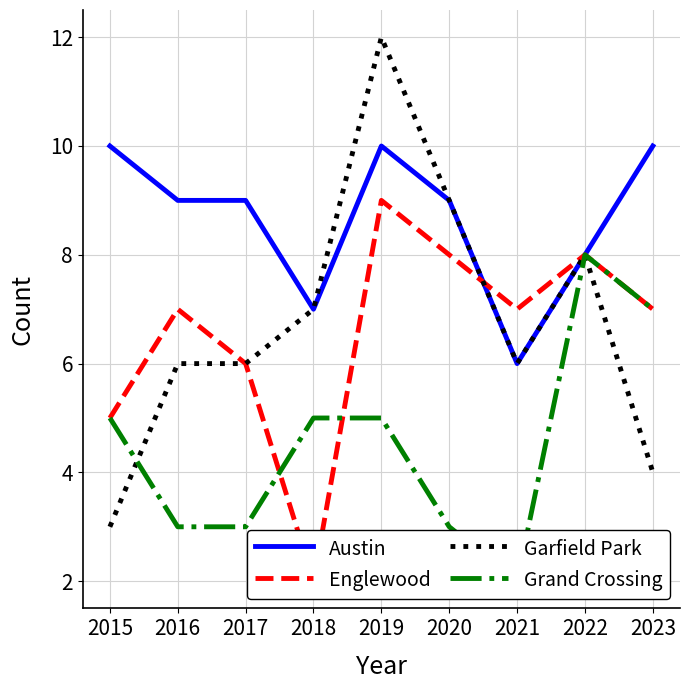

At how many categories does at least one series exceed 9?

3